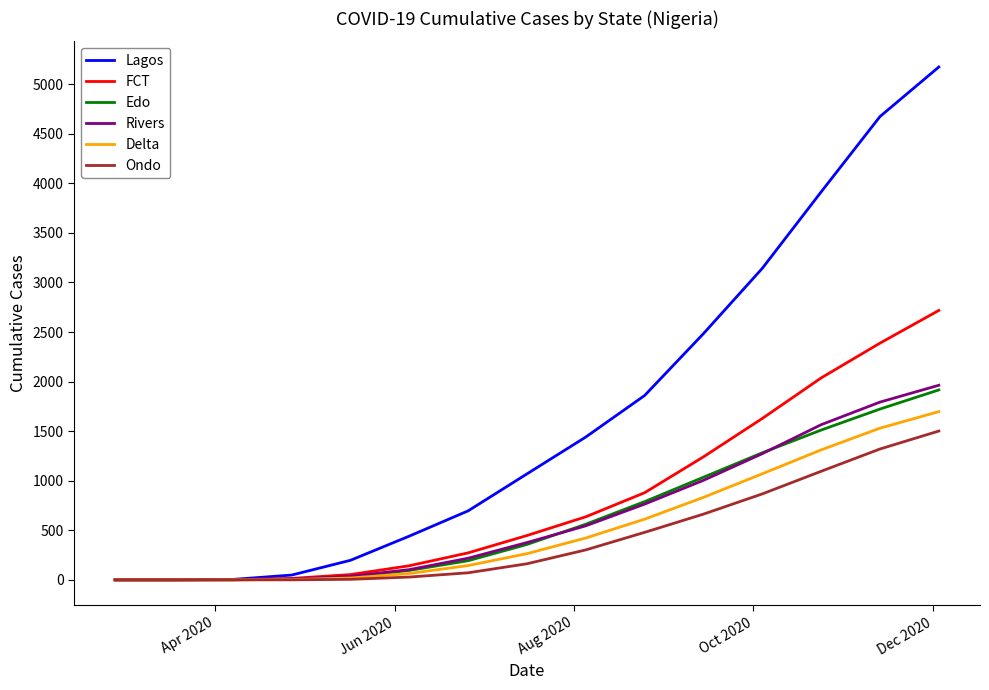

Which series has the widest spread of values?

Lagos